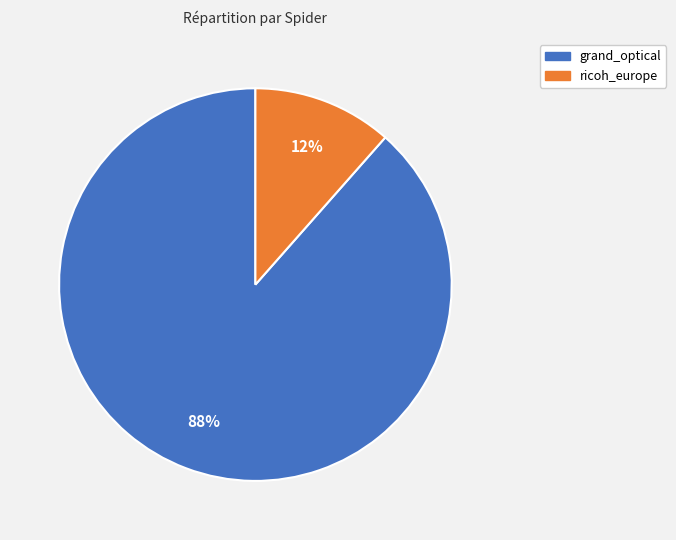

Which has a higher value, ricoh_europe or grand_optical?

grand_optical